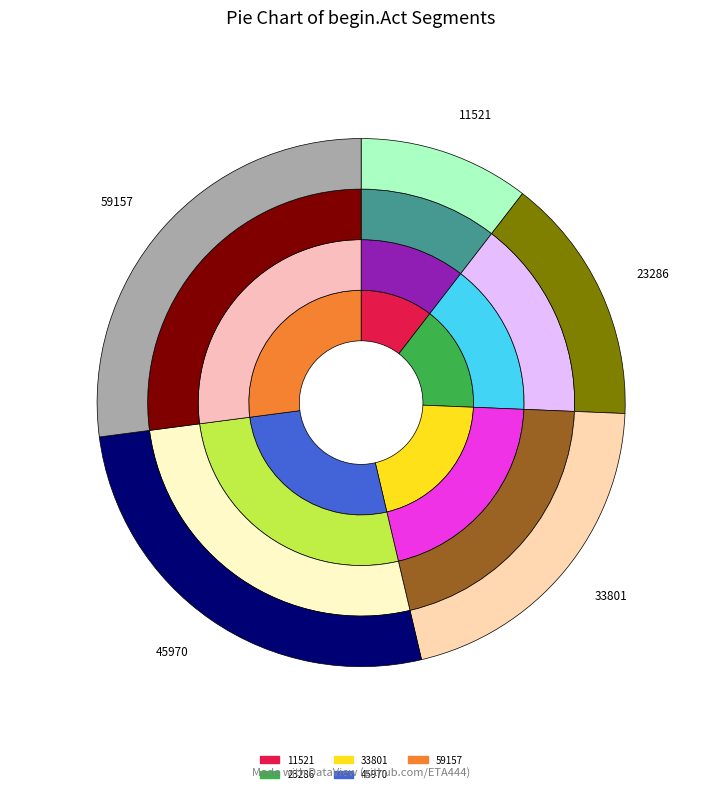

Which category has the smallest portion of the pie?

11521